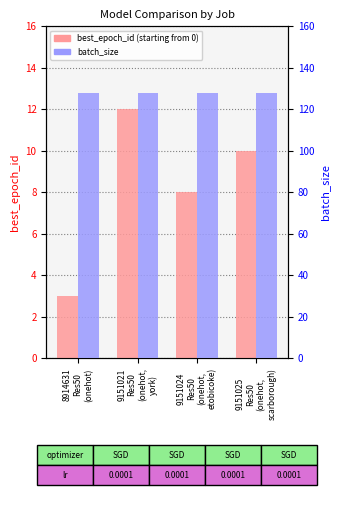

Which category has the highest value across all series?

8914631
Res50
(onehot)